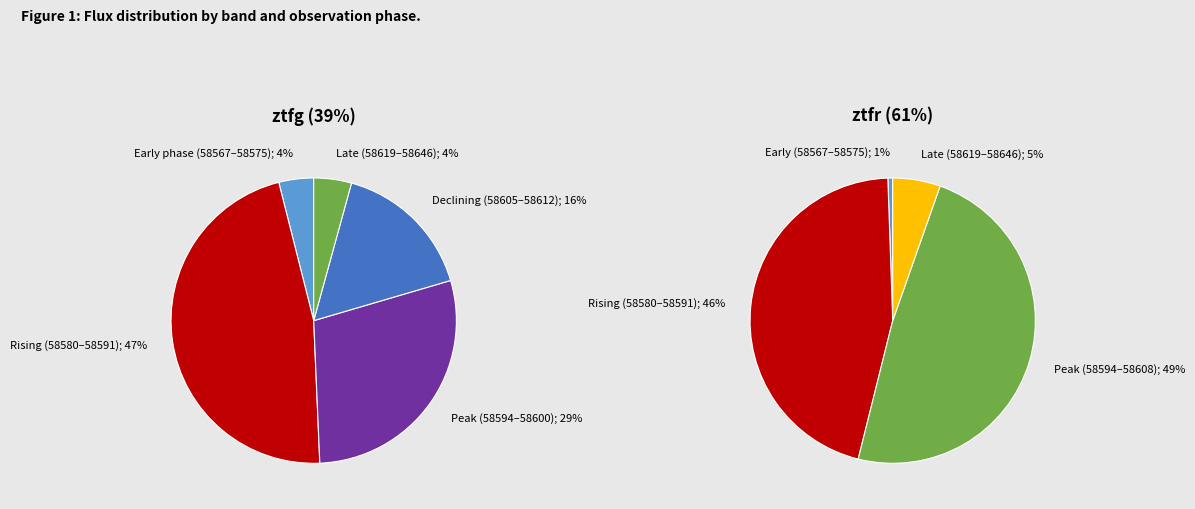

Is the sum of ztfg and ztfr greater than half?

Yes